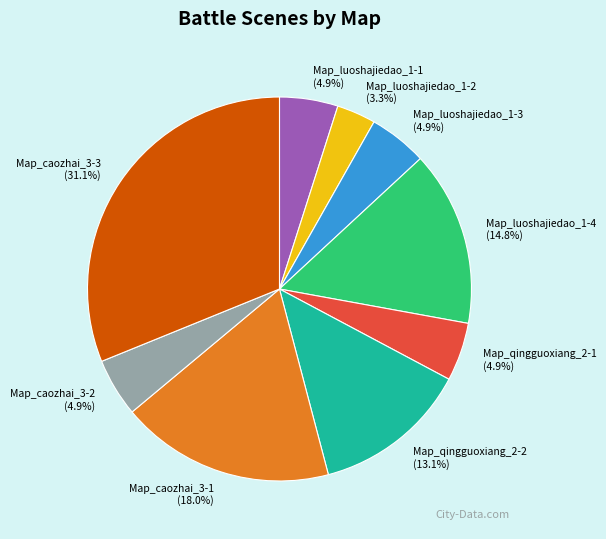

How many slices are in this pie chart?

9